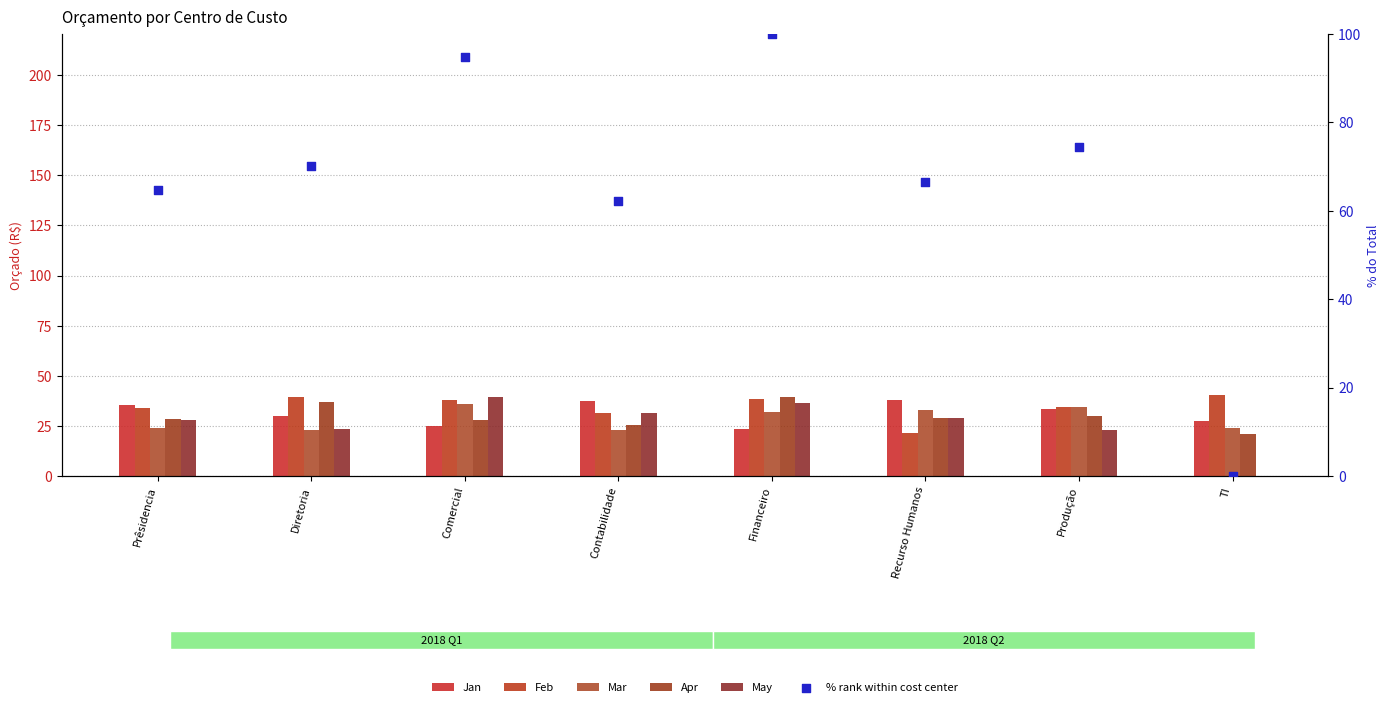

Which series has the widest spread of Y values?

% rank within cost center